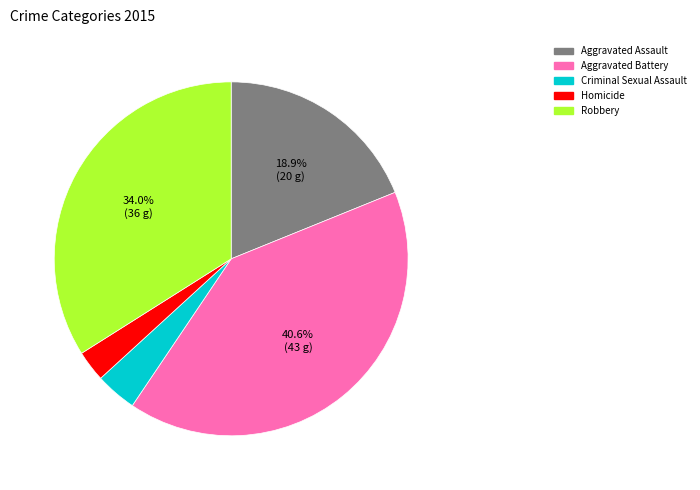

True or false: Aggravated Assault accounts for 19% of the total.

True